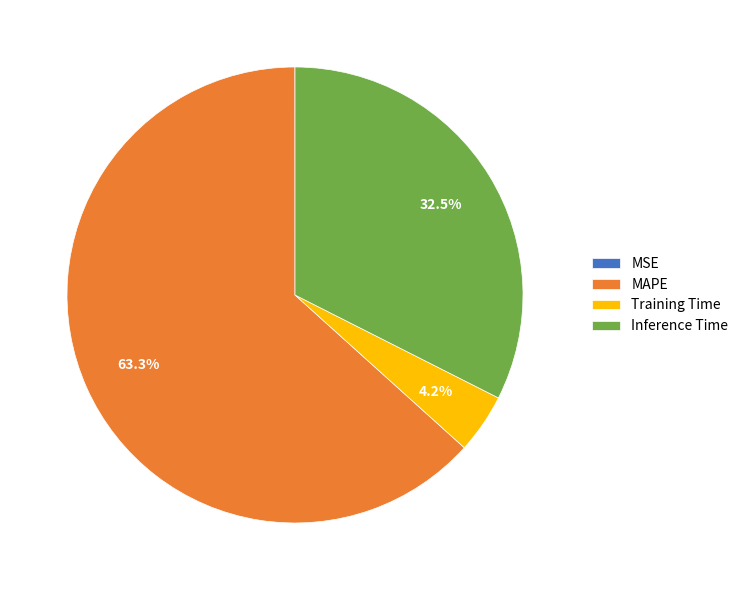

Which has a higher value, Inference Time or Training Time?

Inference Time